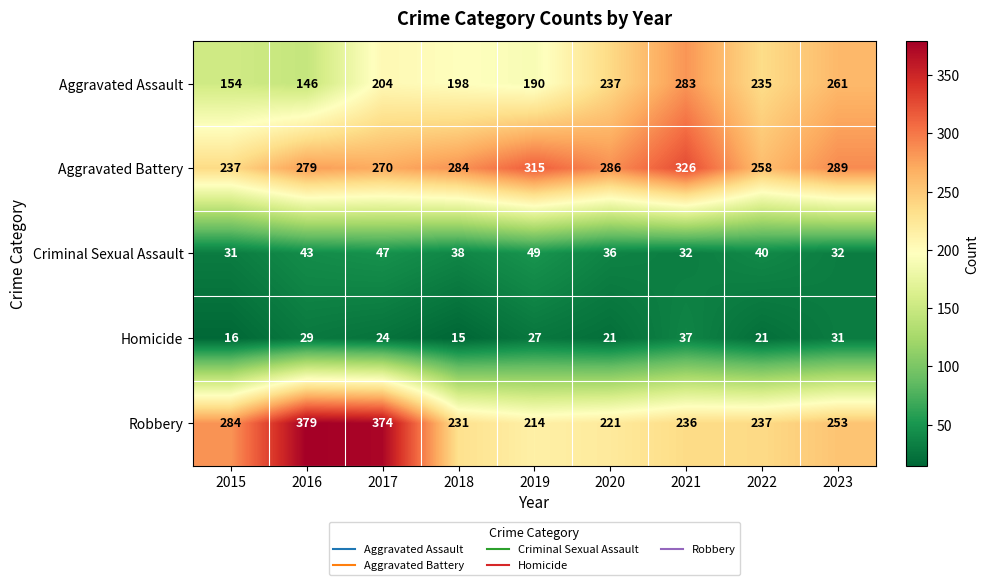

At which label is Aggravated Battery closest to 281?

2016